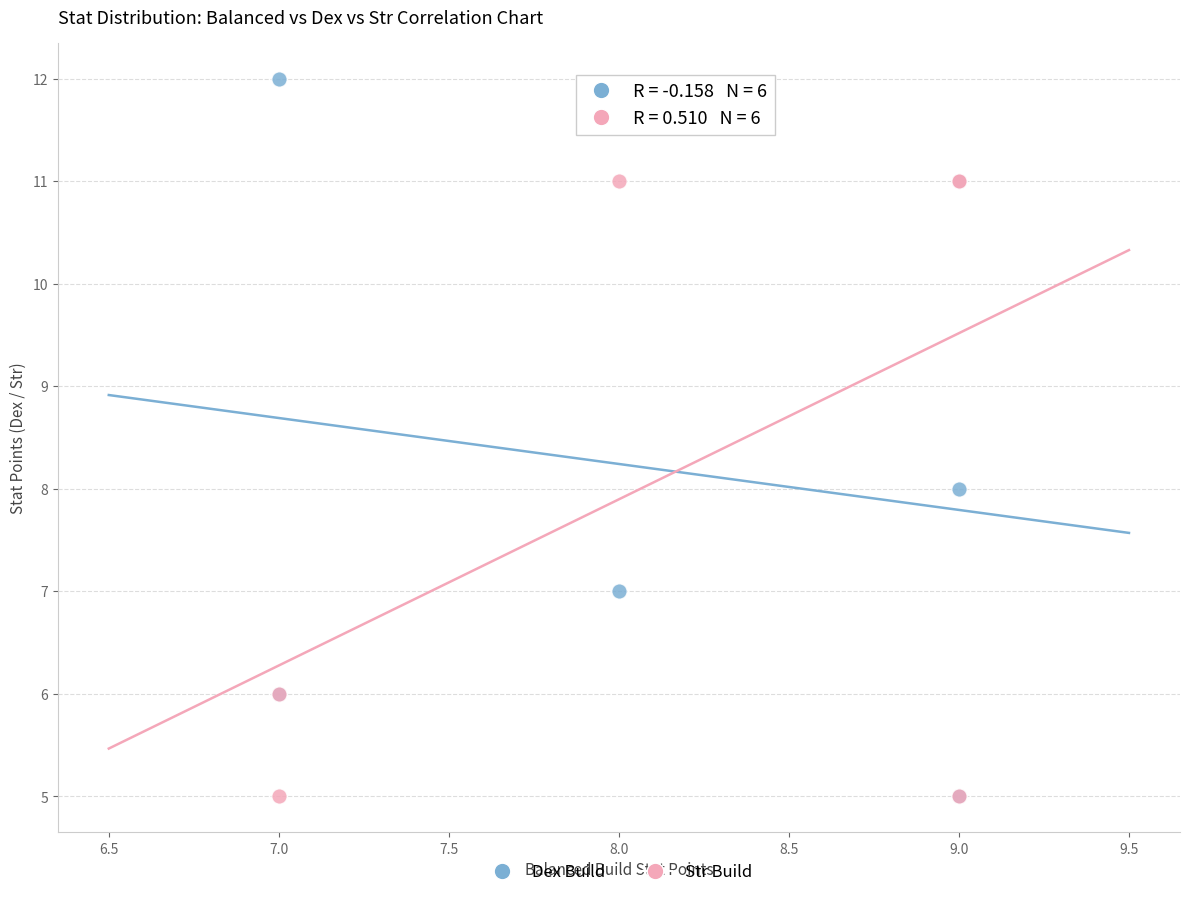

Which series contains the highest Y value?

Dex Build